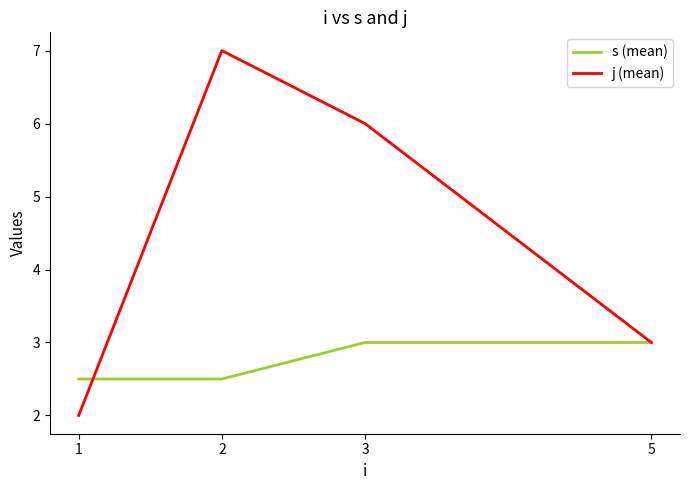

In j (mean), how many points are higher than both neighbors (excluding endpoints)?

1